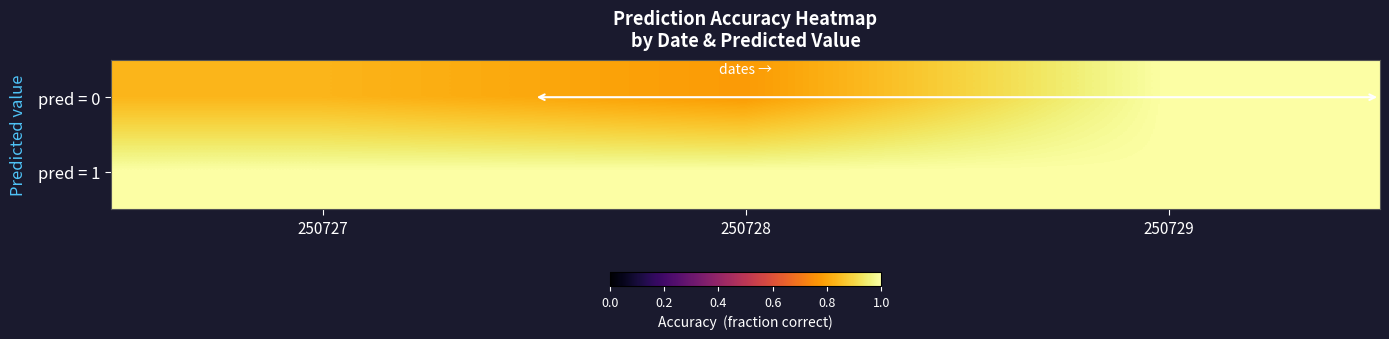

Reading left to right, what are all the values shown in this chart?

pred = 0: 250727=0.8	250728=0.8	250729=1.0
pred = 1: 250727=1.0	250728=1.0	250729=1.0